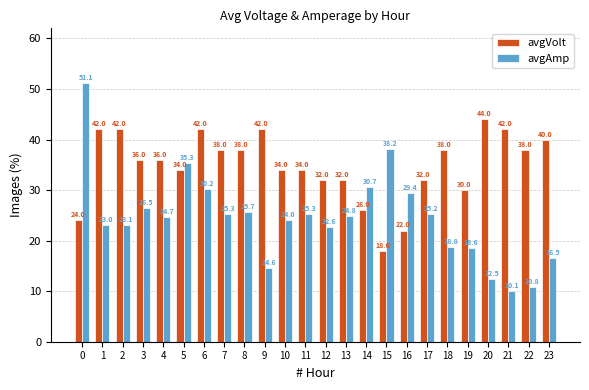

What is the value of the avgVolt bar at the 23rd from the left?

38.0